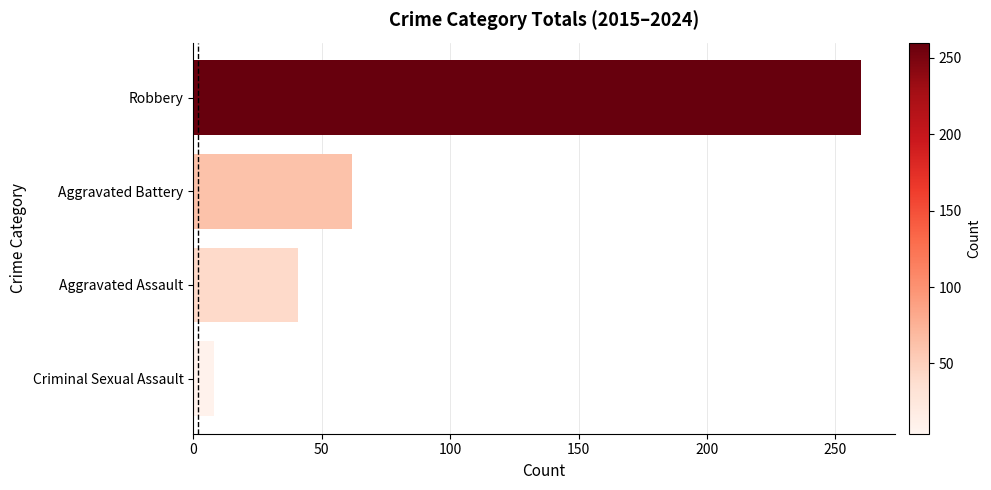

What is the average value?

93